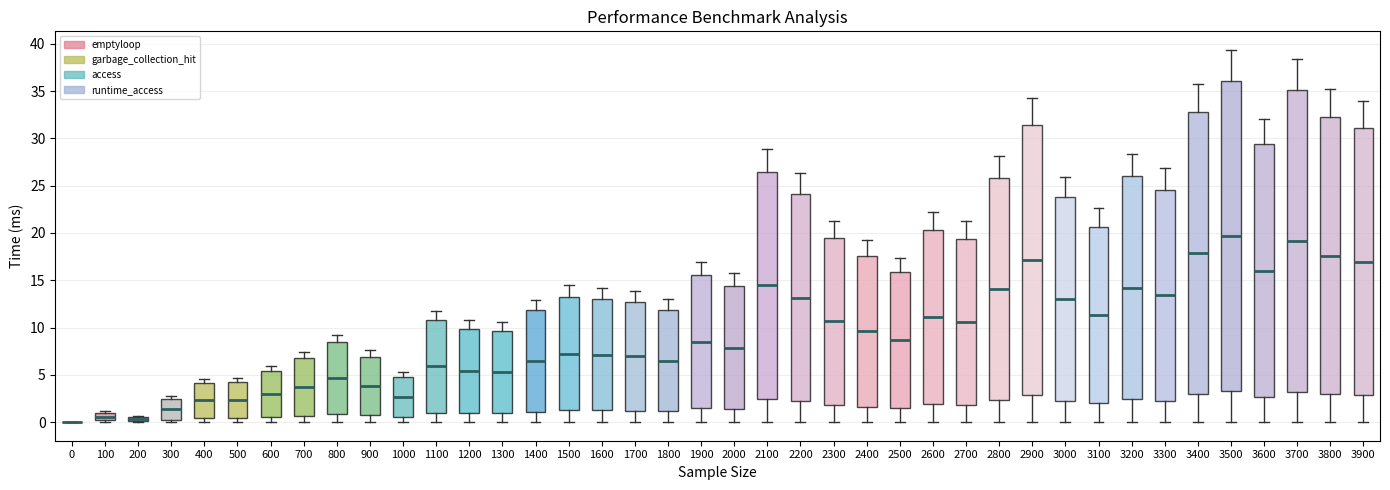

Where is the upper edge of the box at x = 2600 on the y-axis? The values are not printed on the chart, so give them approximately, as read against the axis.

20.5